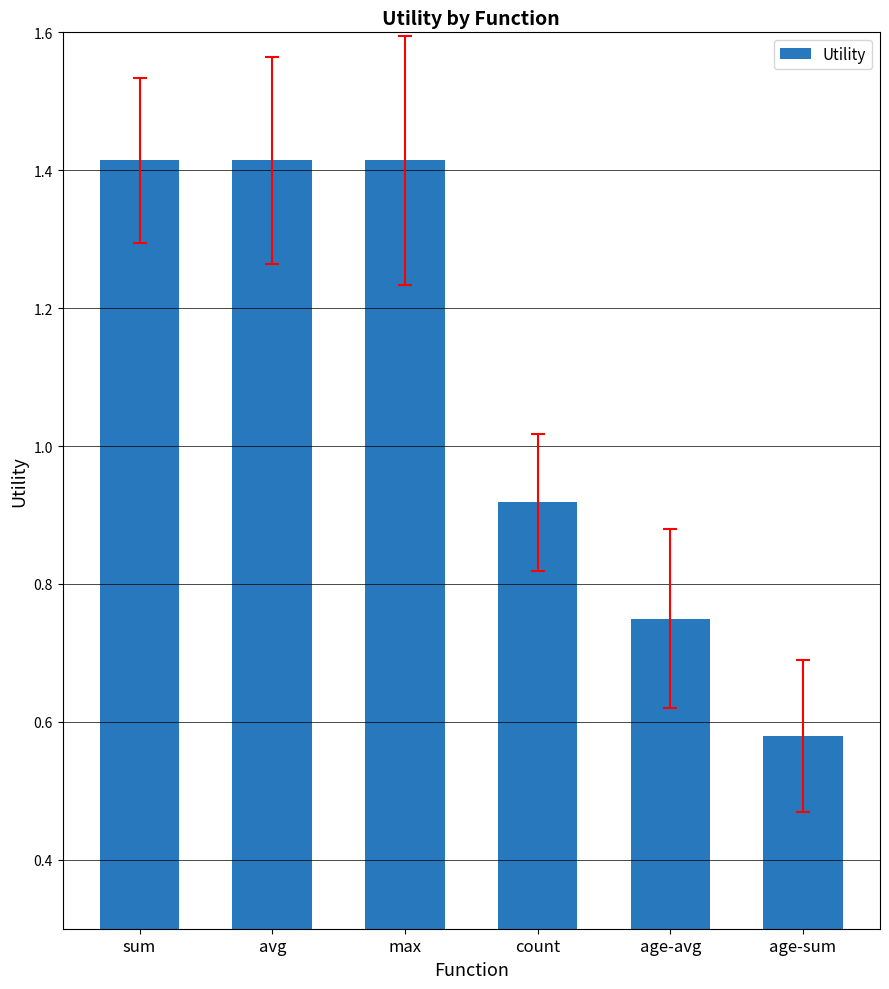

The value at age-avg is 1.0. True or false?

False